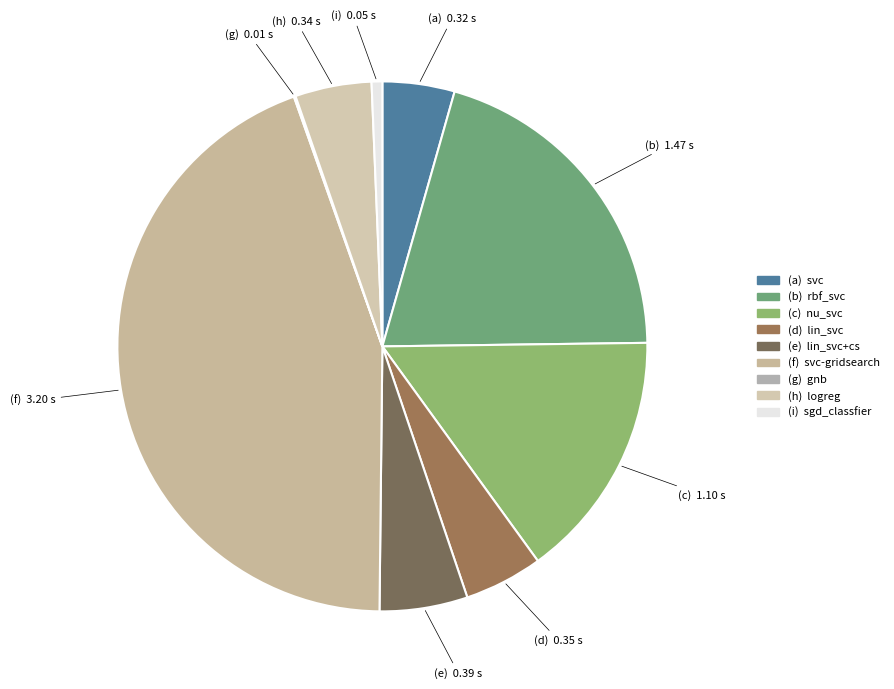

Rank the categories by value from highest to lowest.

svc-gridsearch, rbf_svc, nu_svc, lin_svc+cs, lin_svc, logreg, svc, sgd_classfier, gnb